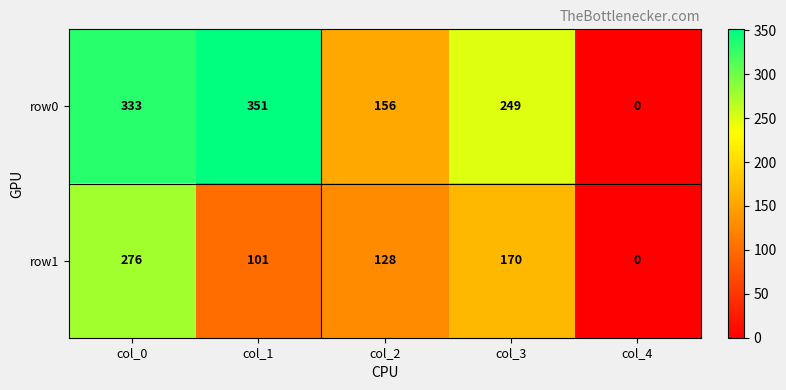

What is the sum of the row0 values at col_0 and col_4?

333